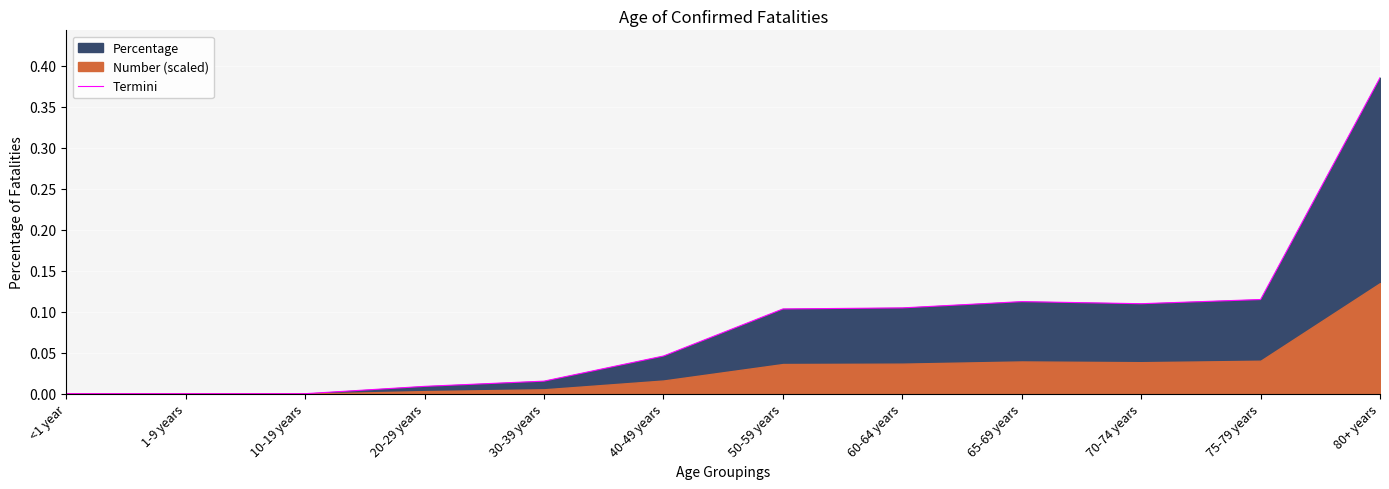

What is the sum of all values?

1.0